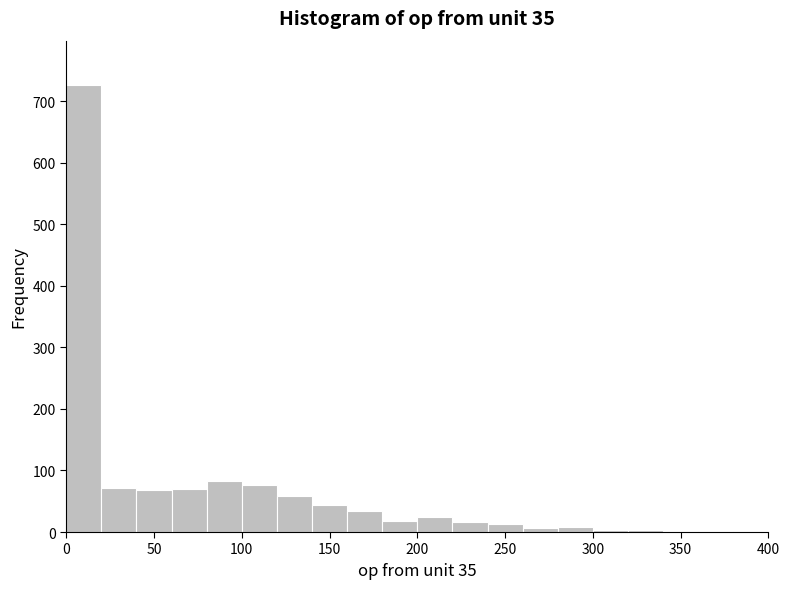

Reading left to right, list every bar in this chart as the range it spans on the x-axis followed by its height. The values are not printed on the chart, so give them approximately, as read against the axis.

0 to 20: 730
20 to 40: 70
40 to 60: 70
60 to 80: 70
80 to 100: 80
100 to 120: 80
120 to 140: 60
140 to 160: 40
160 to 180: 30
180 to 200: 20
200 to 220: 20
220 to 240: 20
240 to 260: 10
260 to 280: under 10
280 to 300: under 10
300 to 320: under 10
320 to 340: under 10
340 to 360: under 10
360 to 380: under 10
380 to 400: under 10